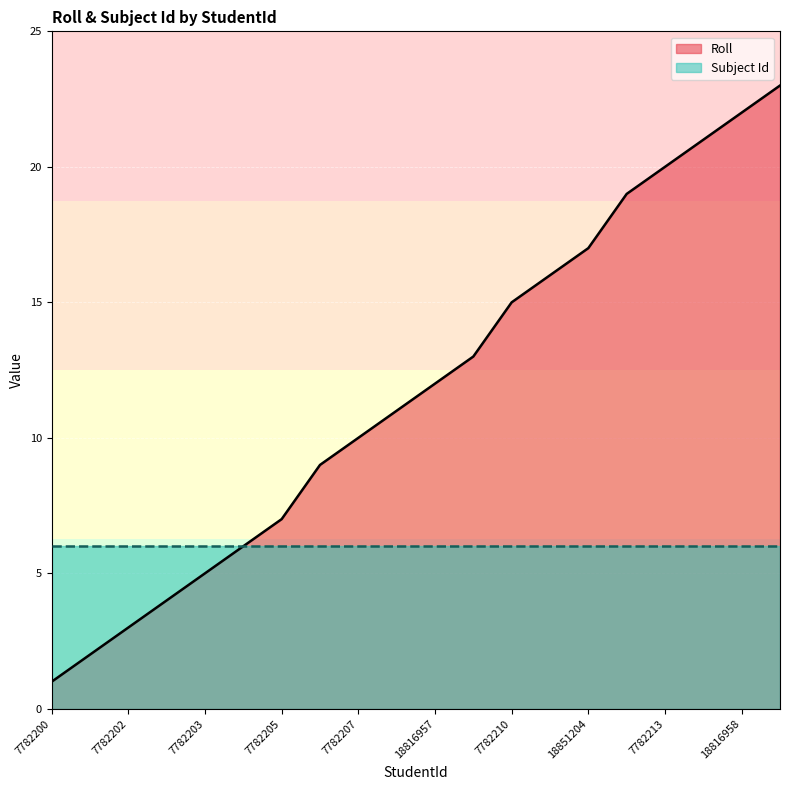

Does the chart display data point markers on the line(s)?

No